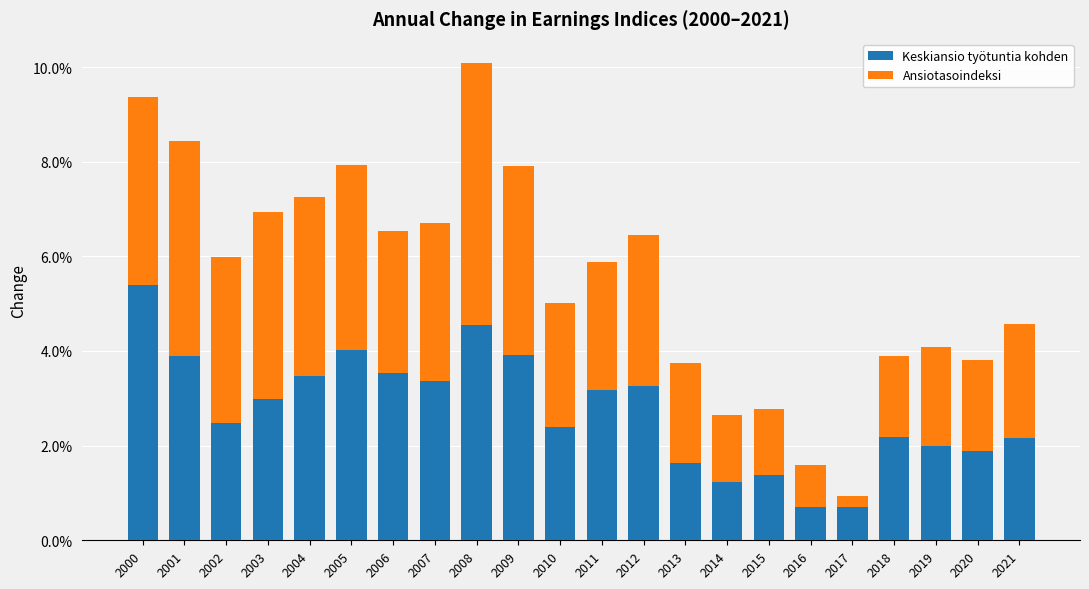

What are all the series names shown in the legend?

Keskiansio työtuntia kohden, Ansiotasoindeksi